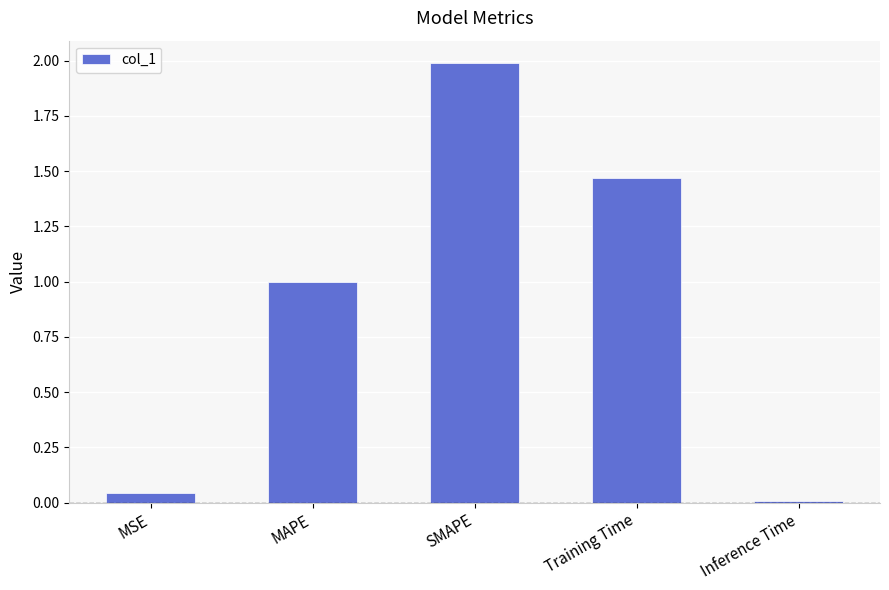

Are the bars horizontal?

No